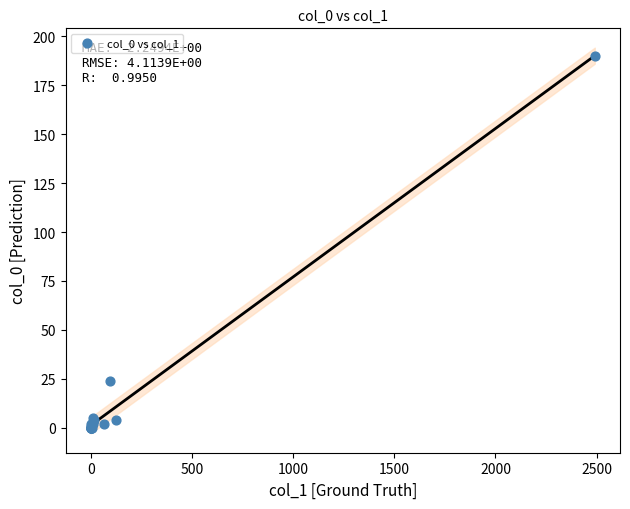

What Y value in the scatter plot is closest to 95?

24